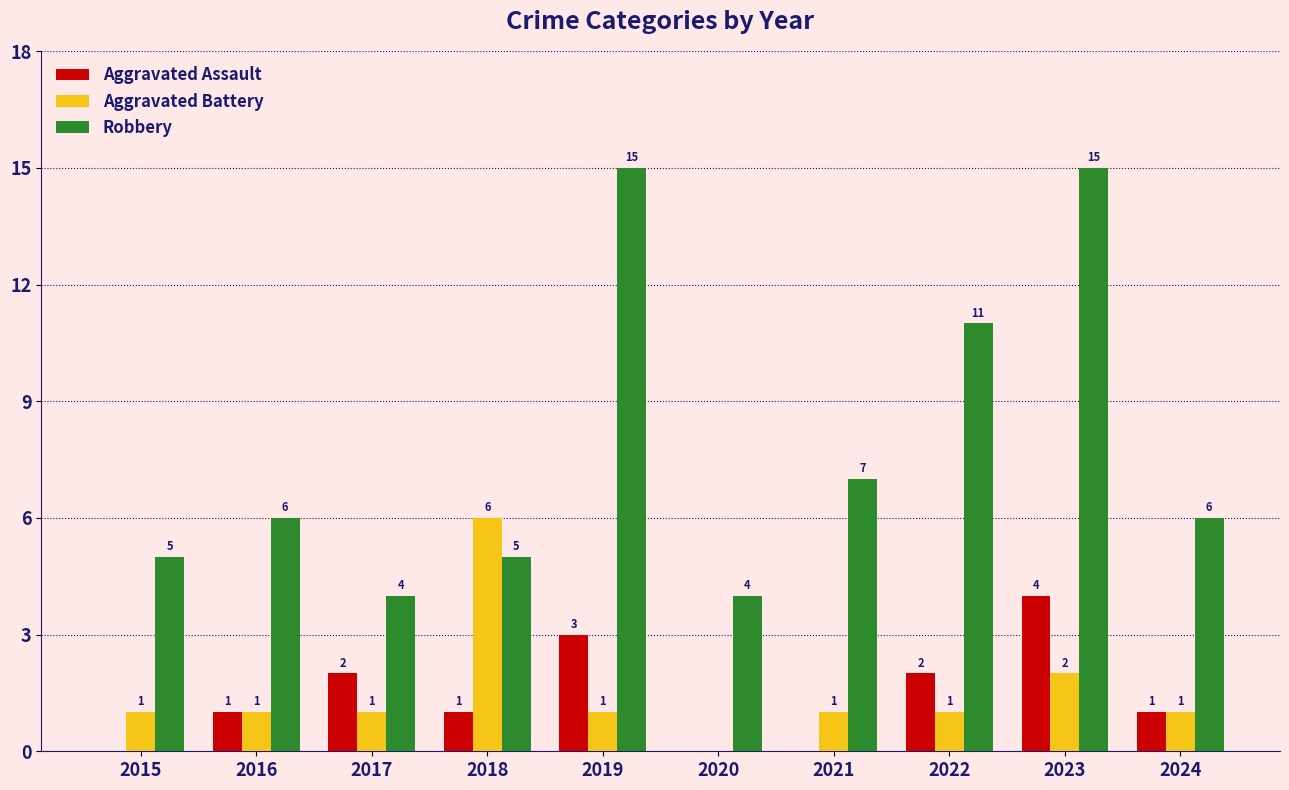

What are all the series names shown in the legend?

Aggravated Assault, Aggravated Battery, Robbery